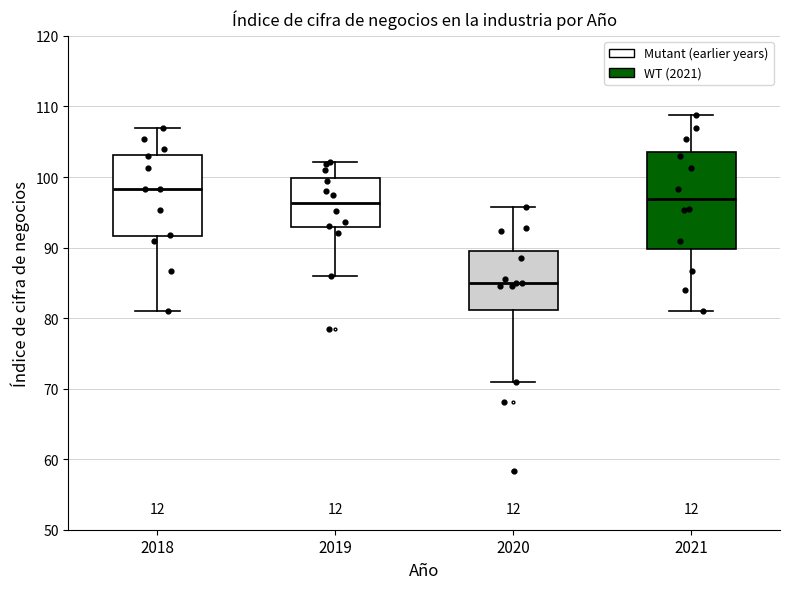

Where does the upper whisker of the box at x = 2018 end on the y-axis? The values are not printed on the chart, so give them approximately, as read against the axis.

107